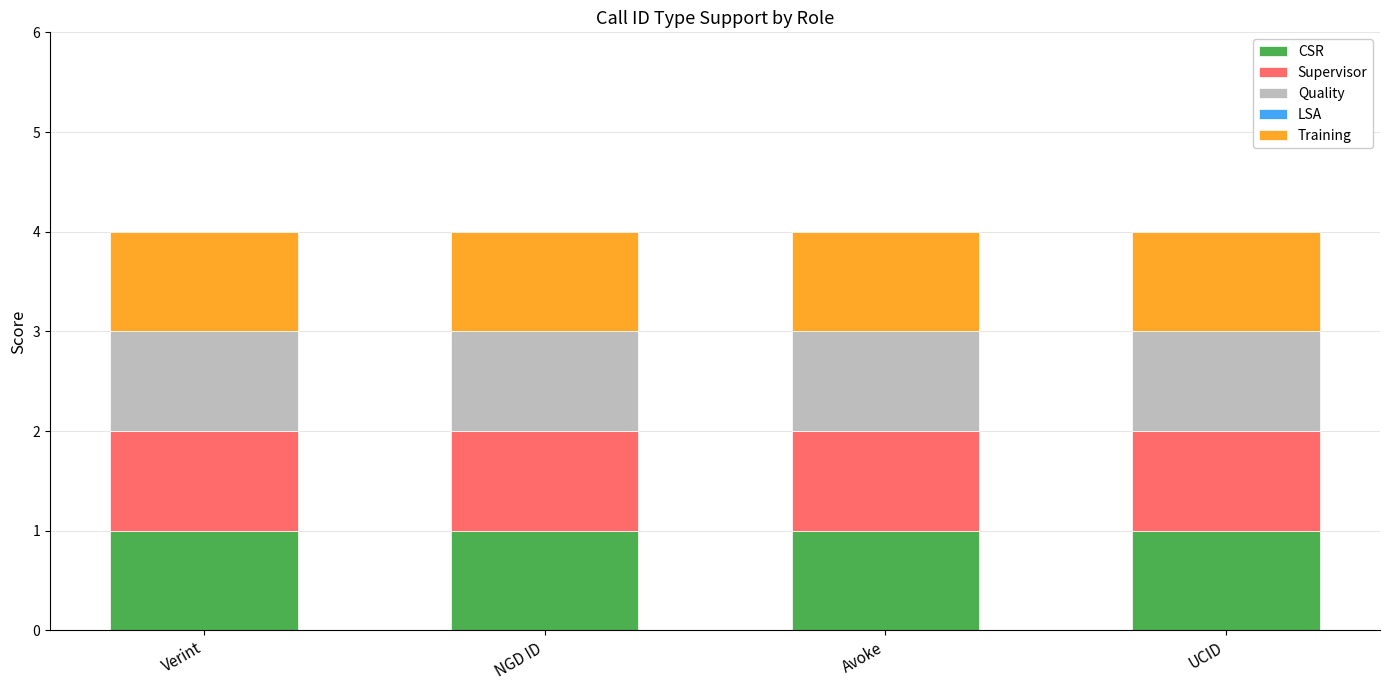

What is the average value of the Training series?

1